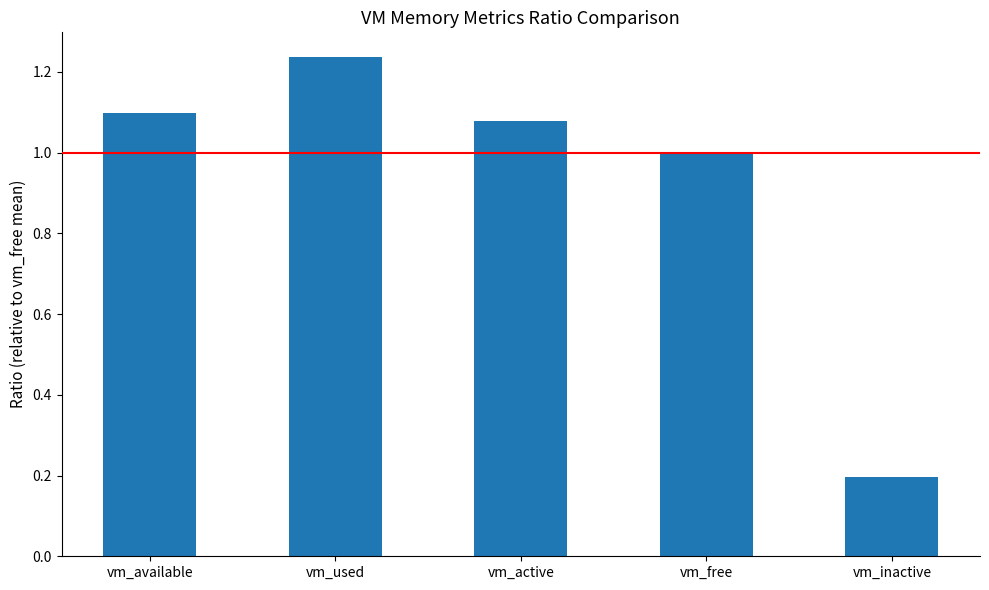

What is the change in value from vm_active to vm_free?

-0.1